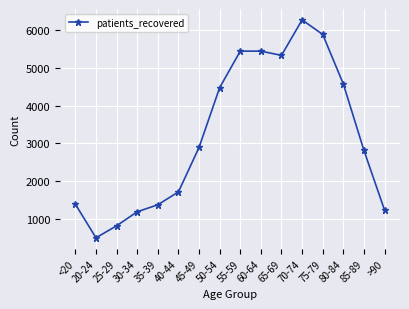

At which category does the data reach its first local valley?

20-24